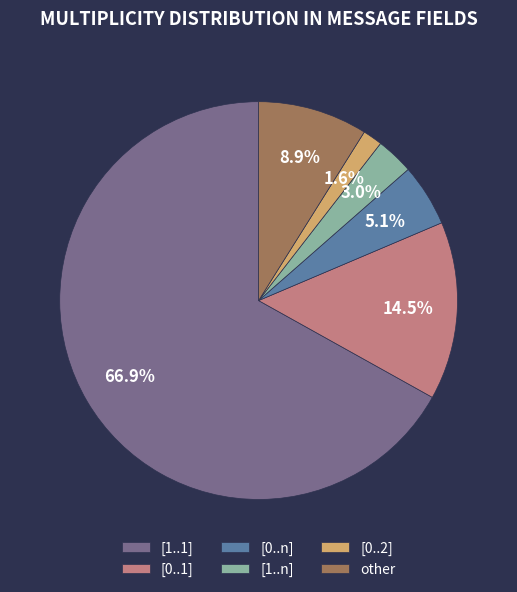

What is the largest slice in the pie chart?

[1..1]